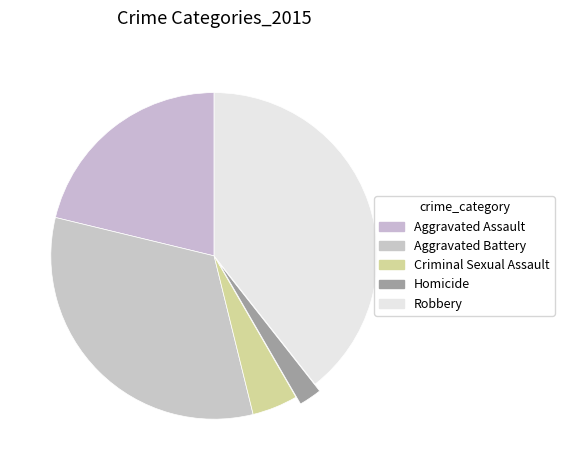

How many slices are in this pie chart?

5